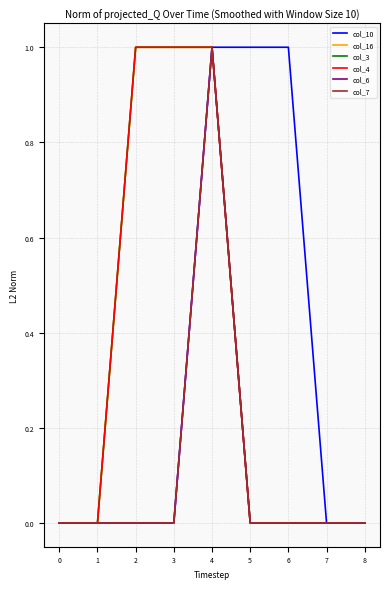

Does the chart have visible grid lines?

Yes